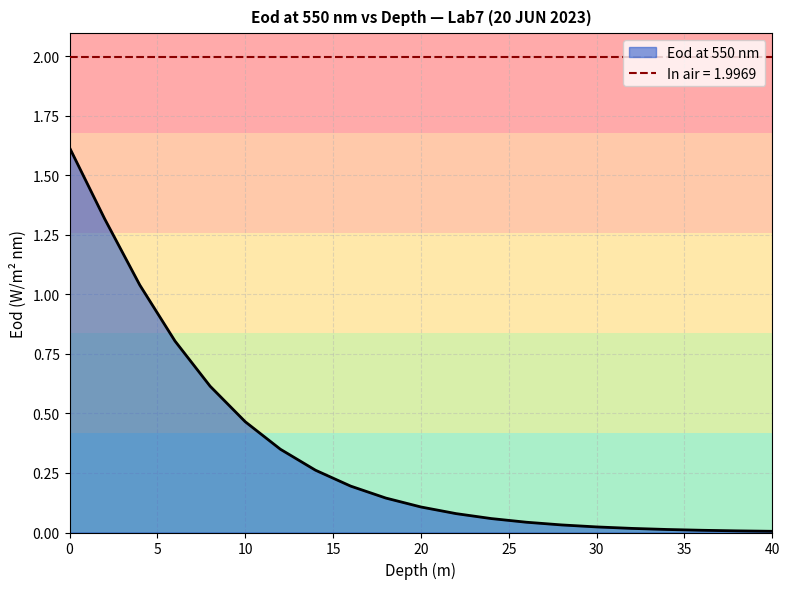

Is the value of 6.0 m at 34.0 greater than the value of 0.0 m at 18.0?

No